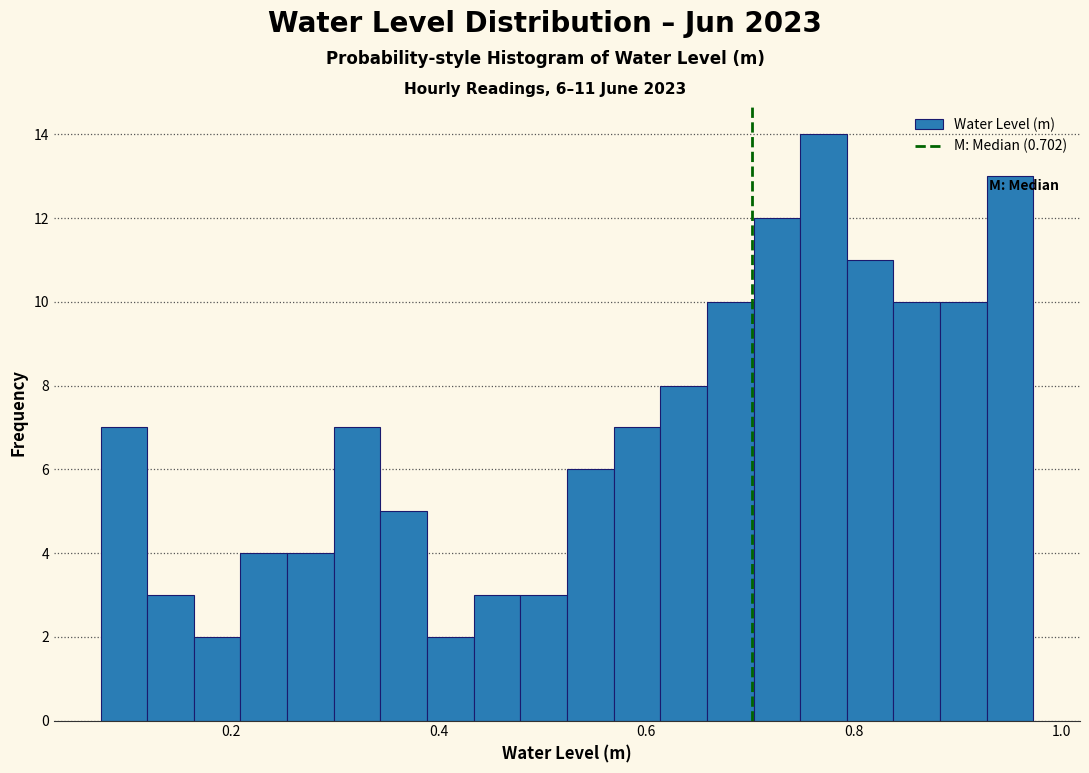

Around what value on the x-axis is the tallest bar? Give the approximate position of its centre, as read against the axis.

0.78